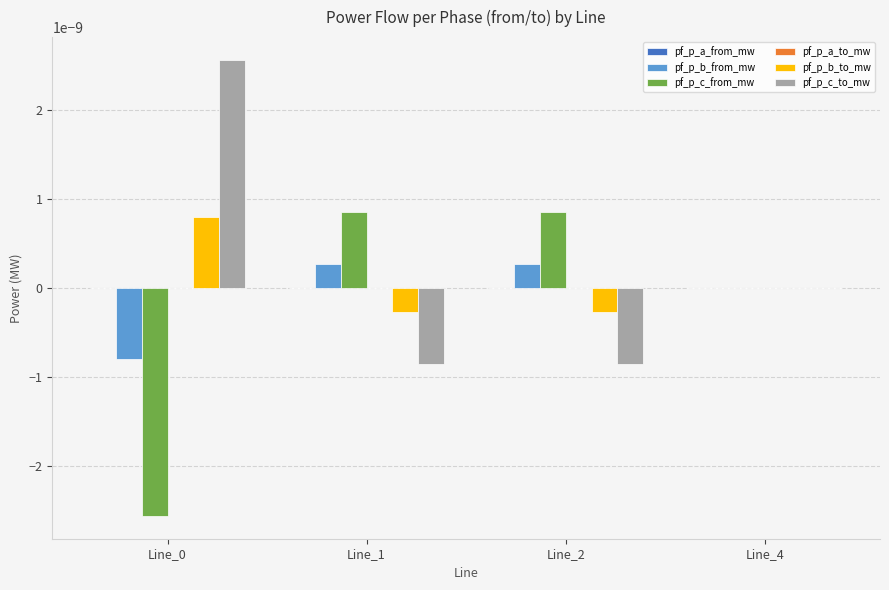

The pf_p_c_from_mw series shows 0.0 at Line_4. True or false?

True